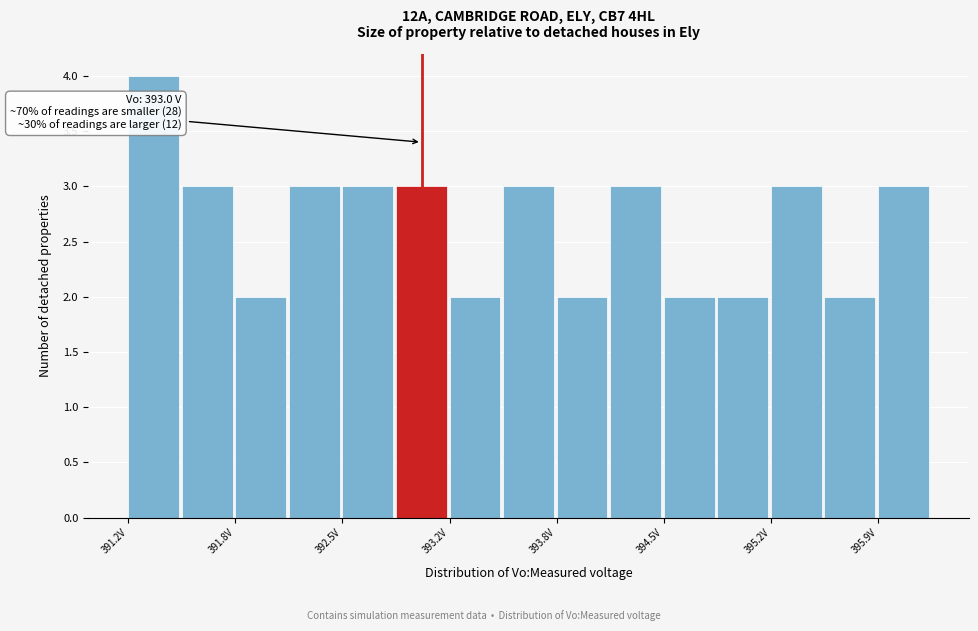

Around what value on the x-axis is the tallest bar? Give the approximate position of its centre, as read against the axis.

391.3